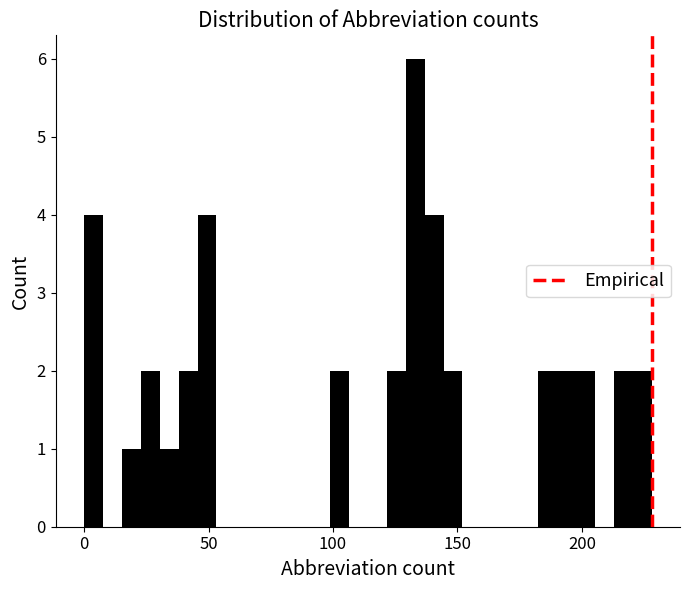

Read against the x-axis, roughly where is the centre of the tallest bar?

135